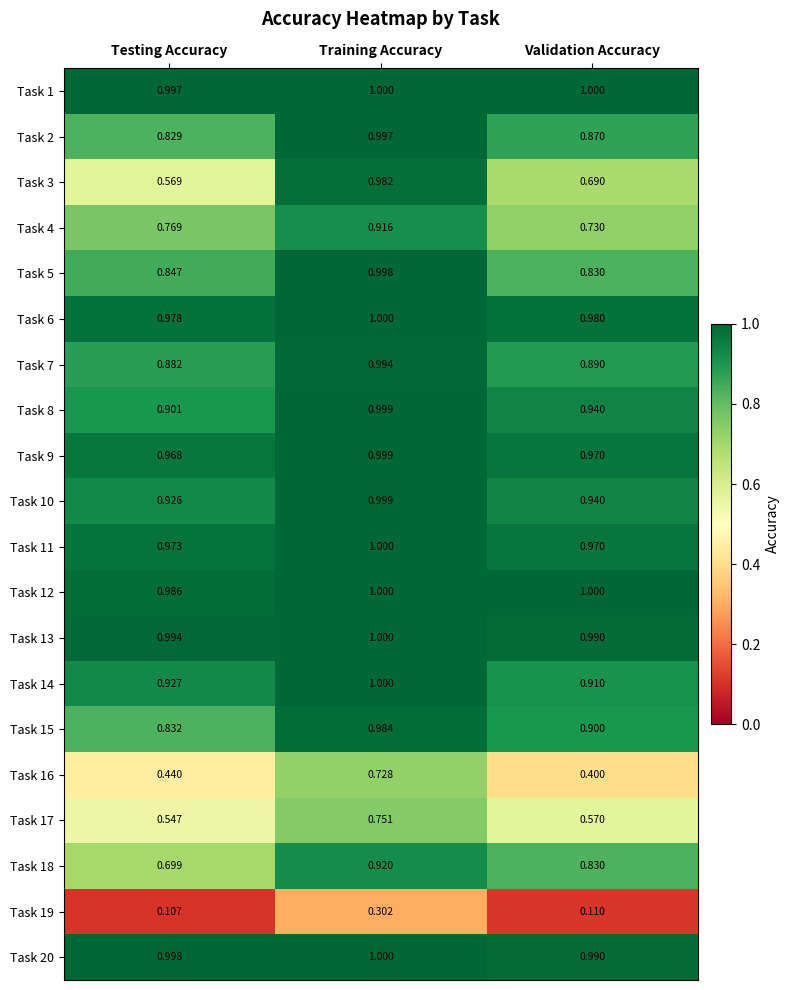

Which category has the highest value in the Task 9 series?

Training Accuracy